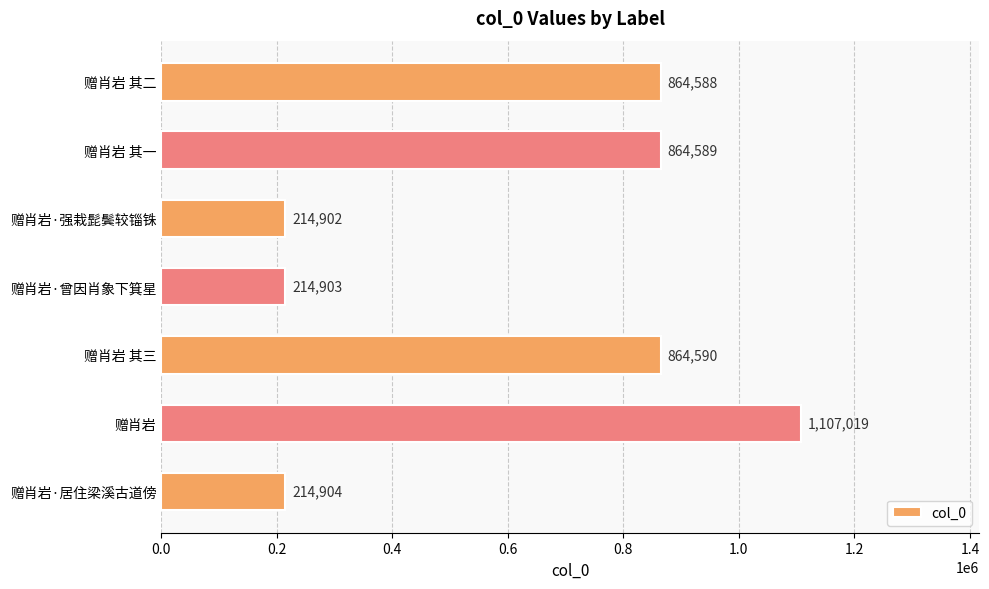

How many data points are less than 864588?

3